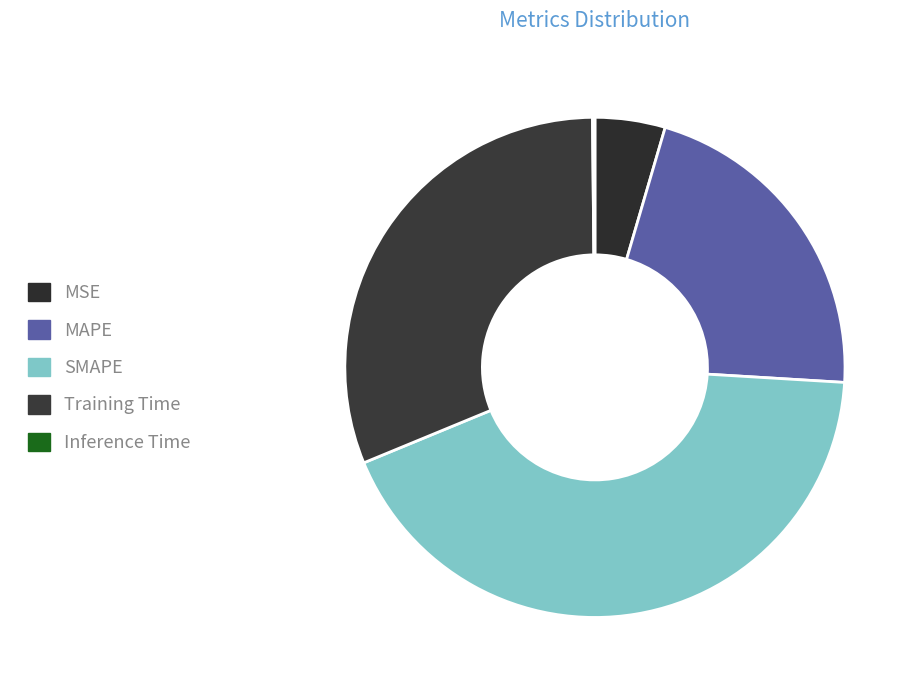

What is the change in value from SMAPE to Inference Time?

-2.0